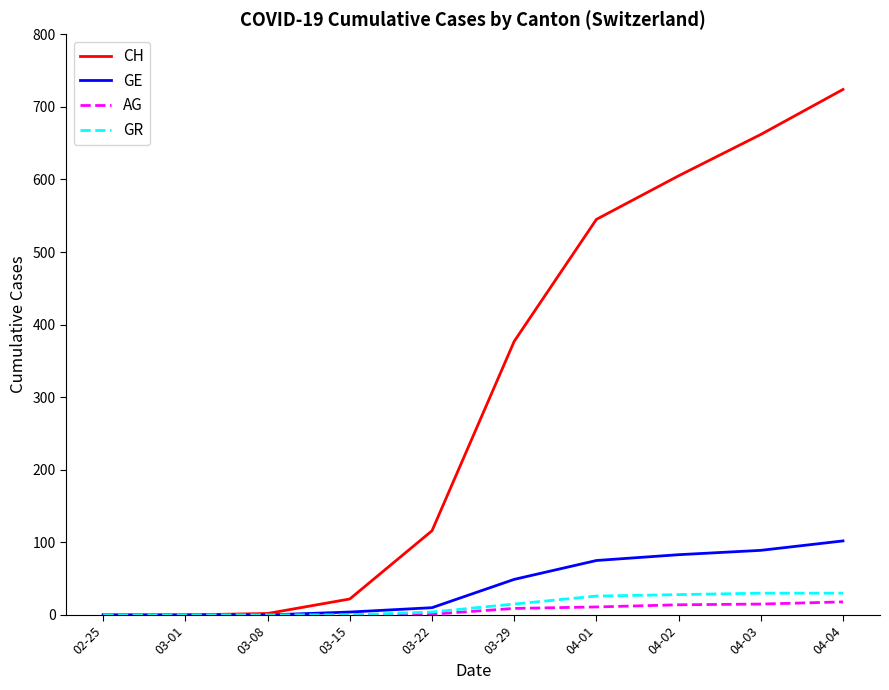

At which category is the sum across all series the highest?

04-04